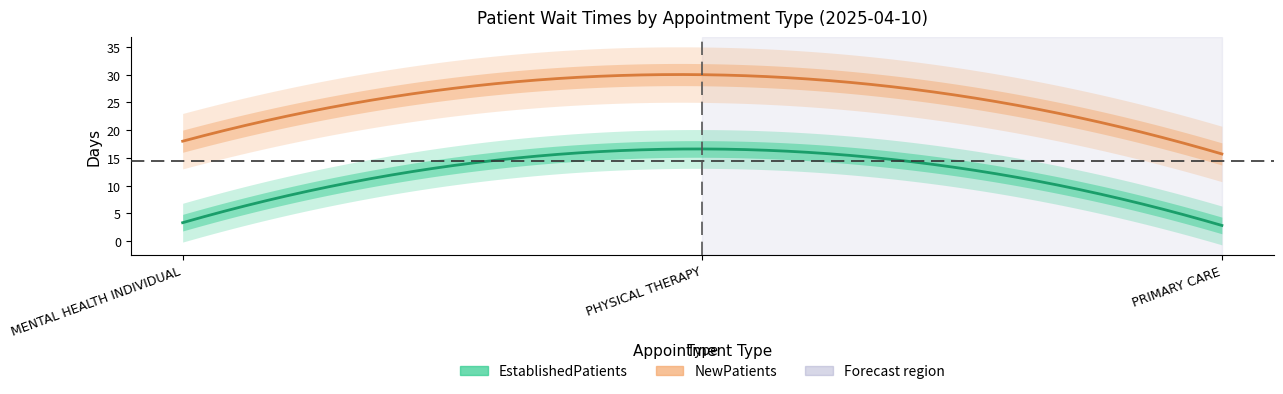

What are all the series names shown in the legend?

EstablishedPatients, NewPatients